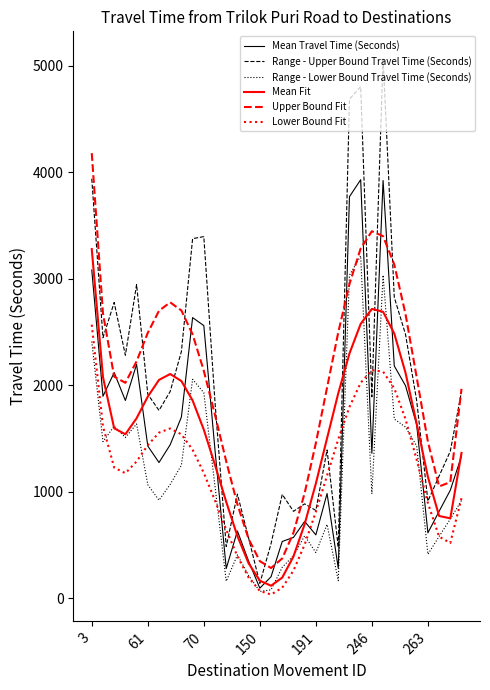

What is the lowest value of the Lower Bound Fit series?

34.7